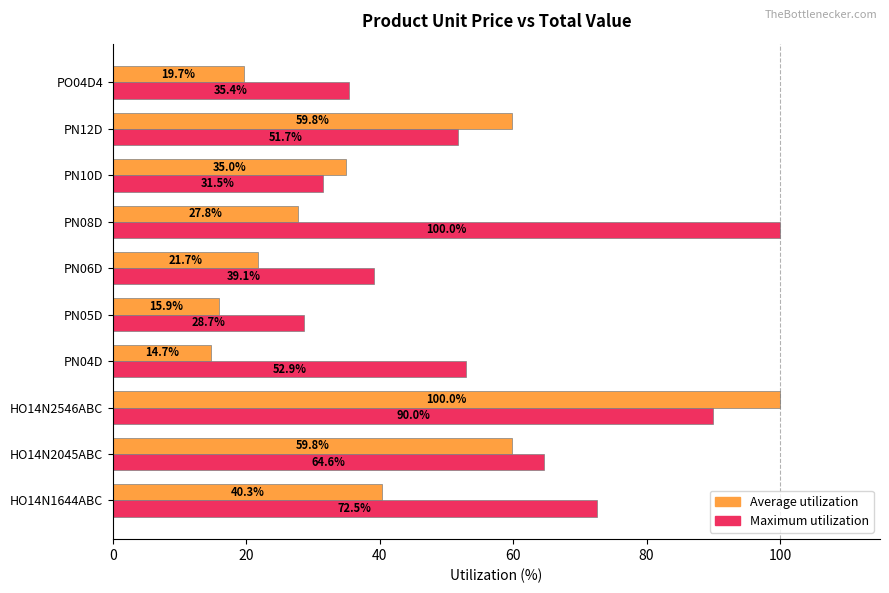

What is the difference between the maximum and minimum values in the Maximum utilization series?

71.3